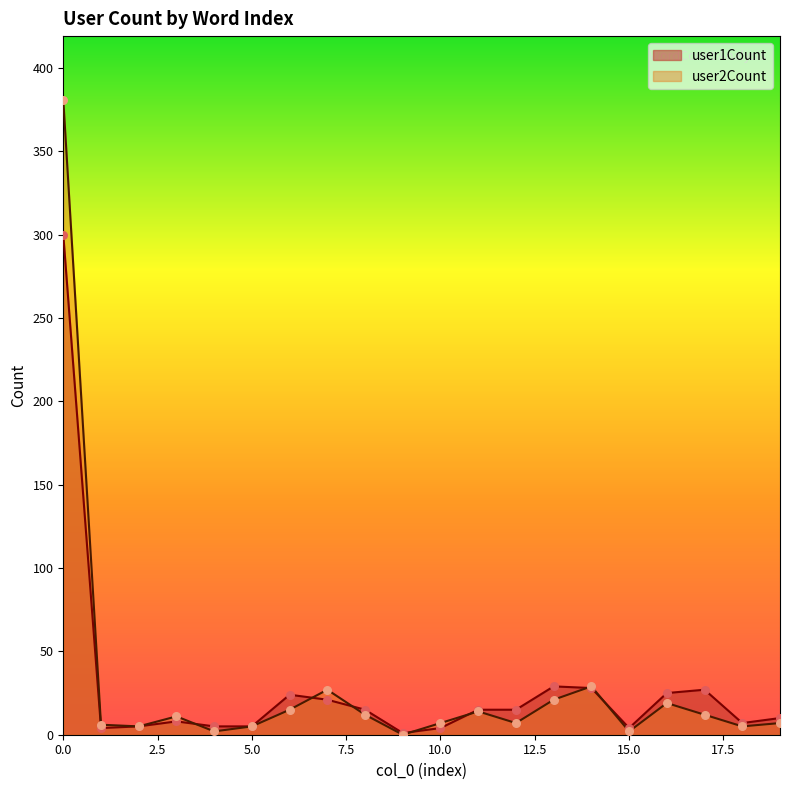

At how many categories does at least one series exceed 47?

1